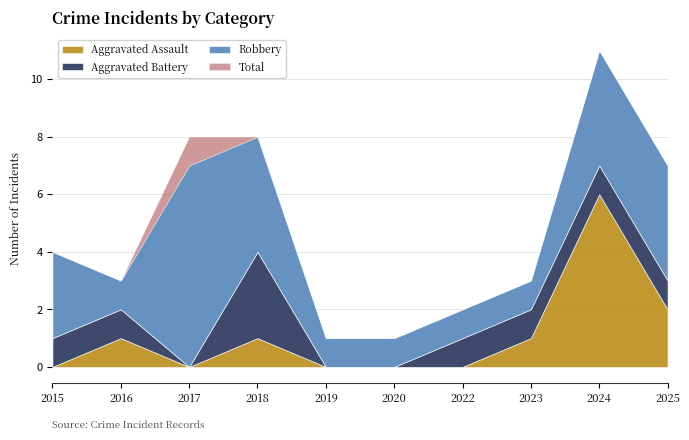

True or false: Aggravated Assault has a value of 2 at 2018.

False